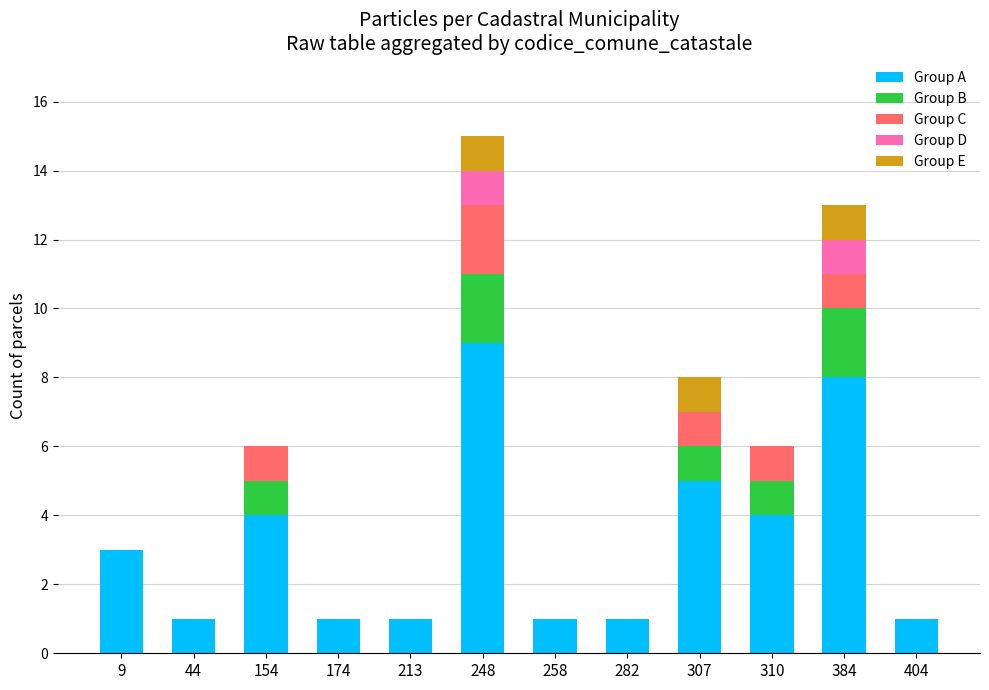

At which label does Group A reach its peak?

248